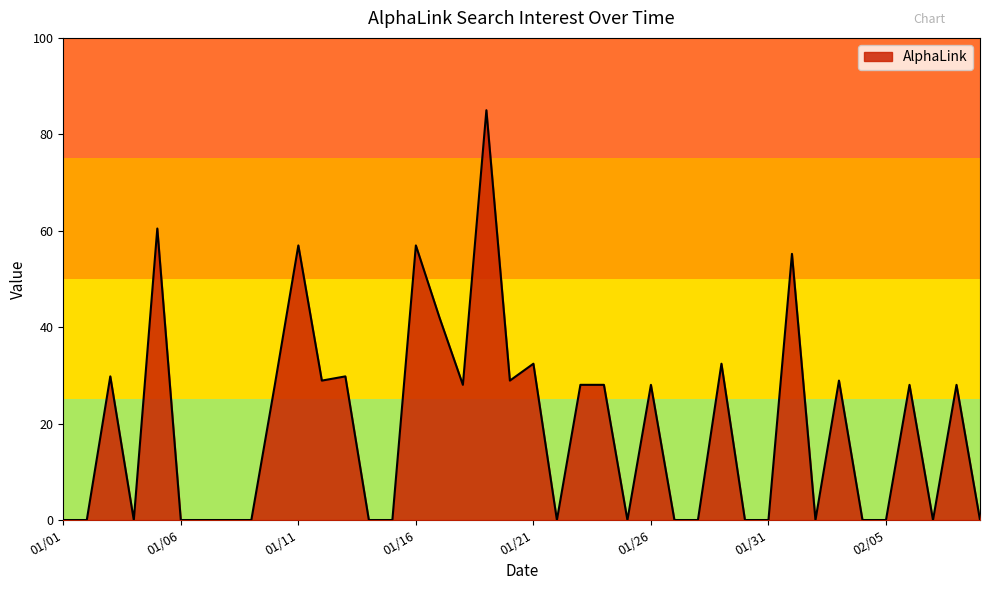

How many values are below 28?

20